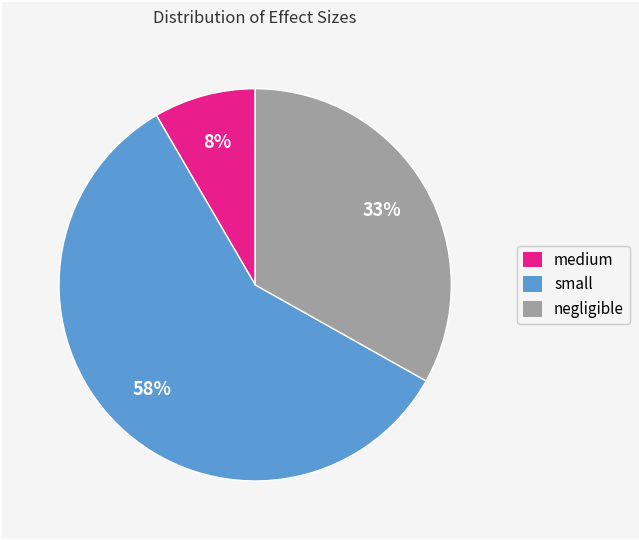

How many segments does this pie chart have?

3